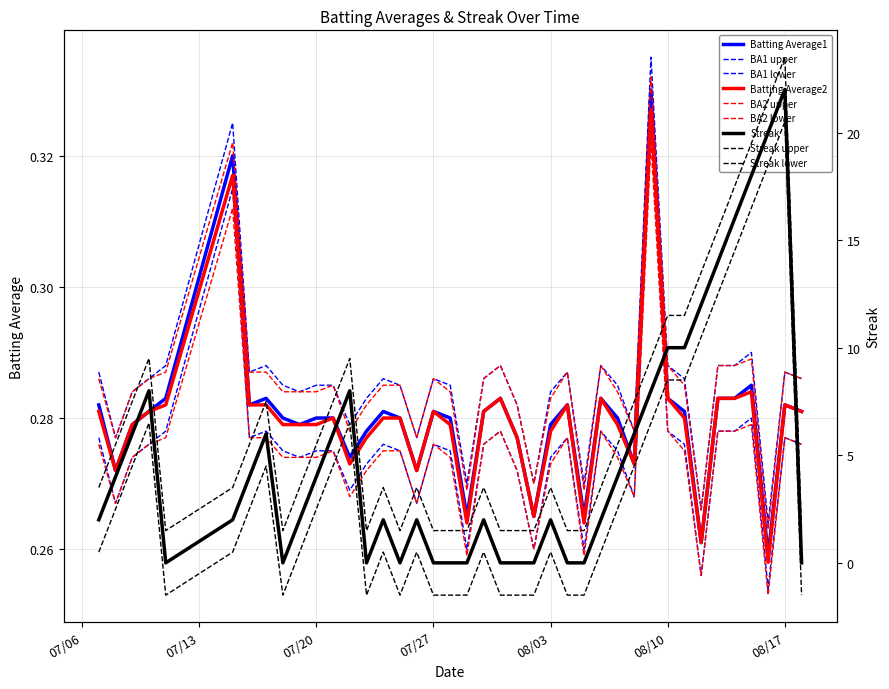

True or false: Batting Average2 and Batting Average1 cross at least once.

False